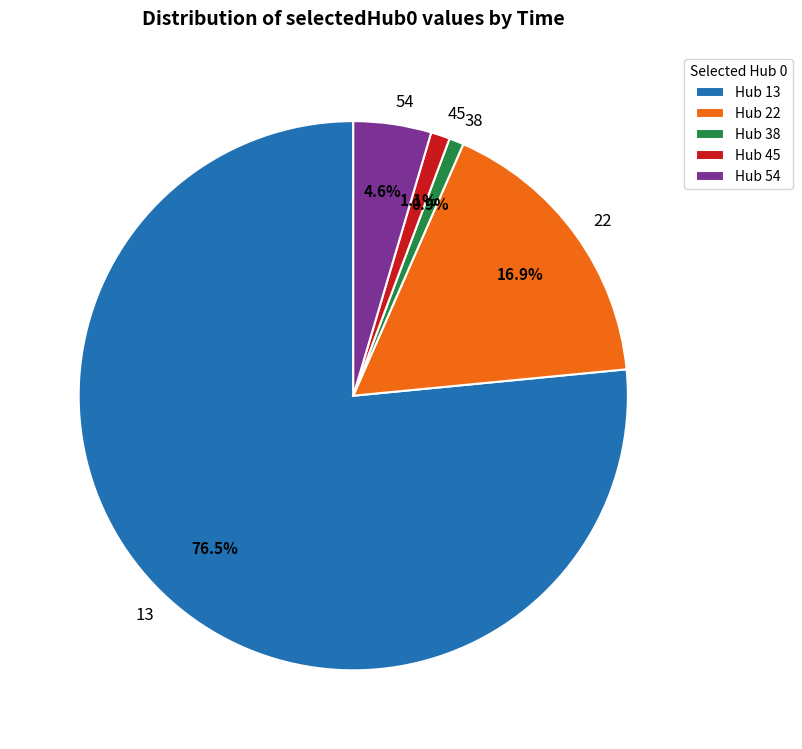

Between 22 and 38, which is larger?

22